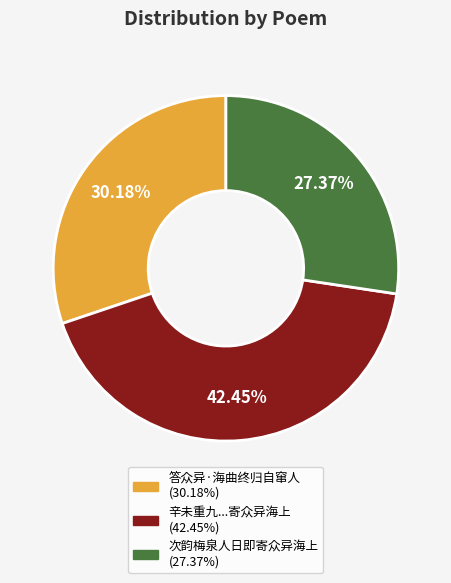

How many segments does this pie chart have?

3